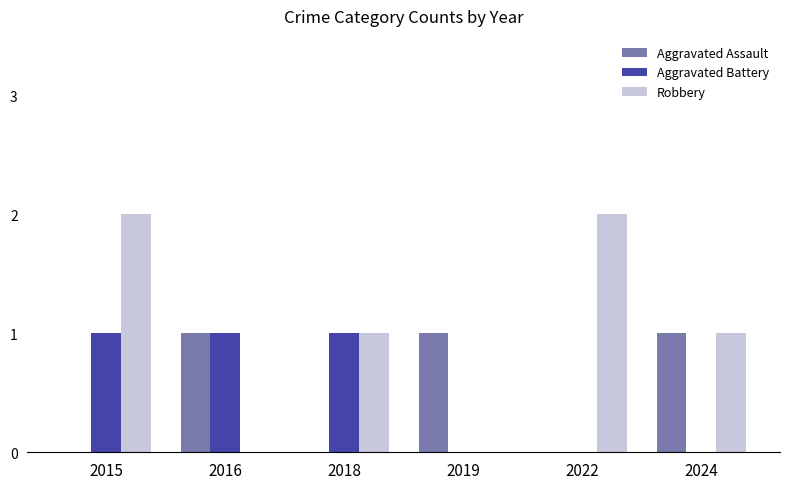

Where does the Robbery series first go above 1?

2015